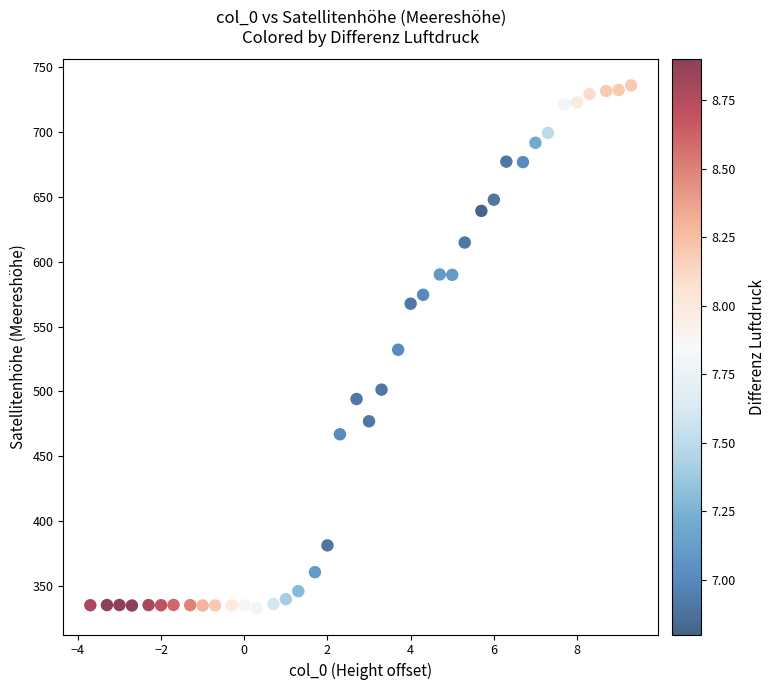

What is the range of Y values (max minus min)?

403.7